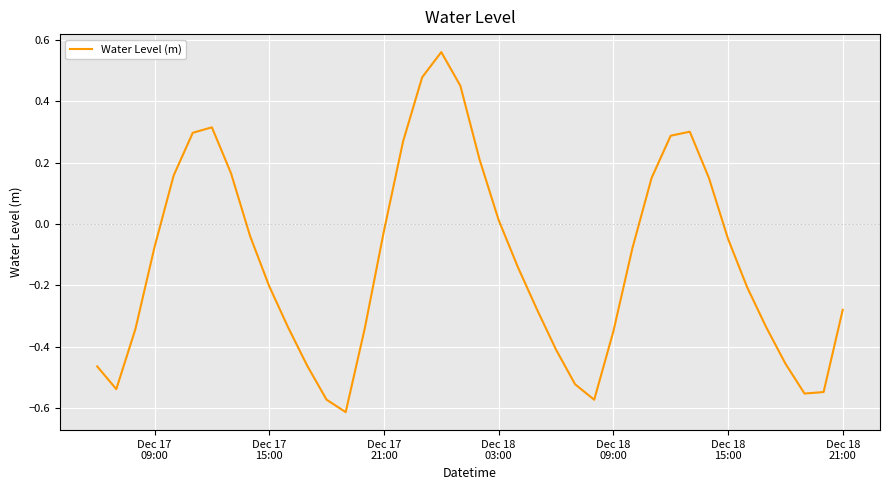

What is the difference between the maximum and minimum values?

1.2